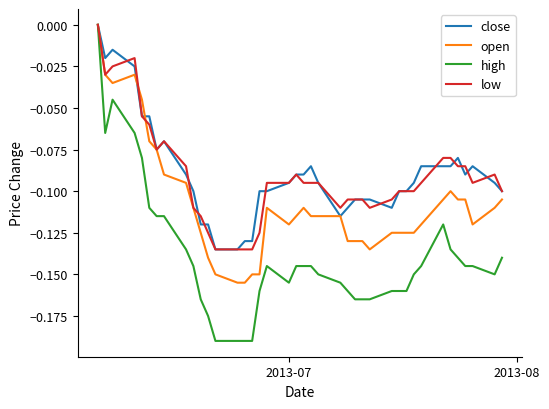

Which series has the widest spread of values?

high